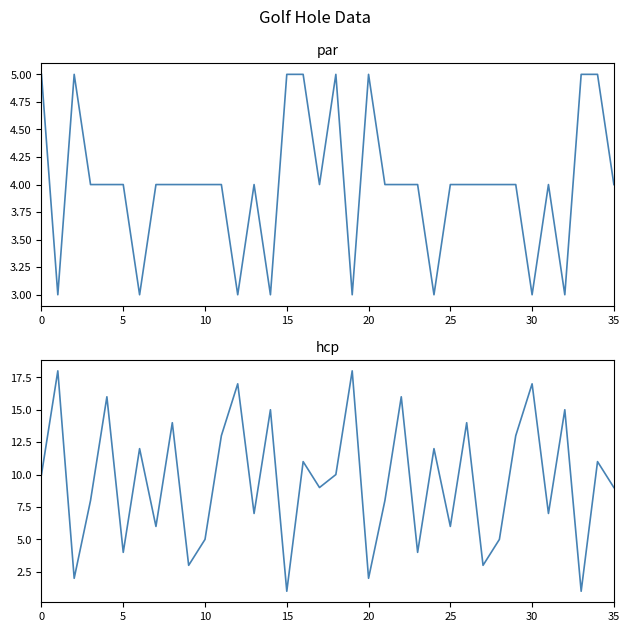

What is the value of the par point at the 34th from the left?

5